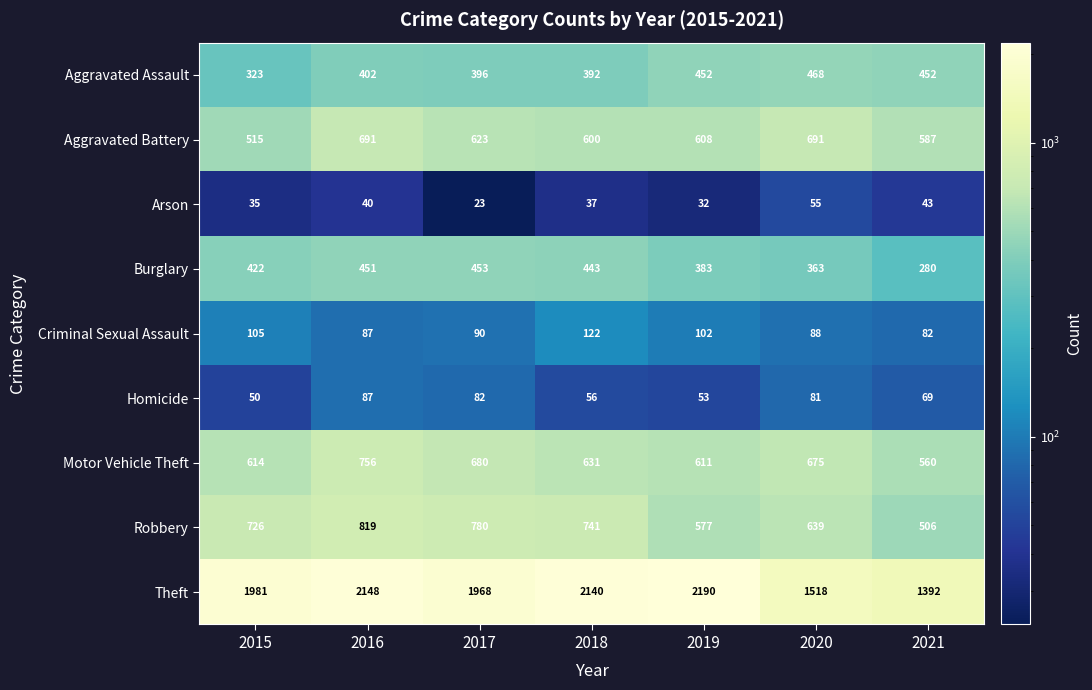

Which series has the largest range (max minus min)?

Theft